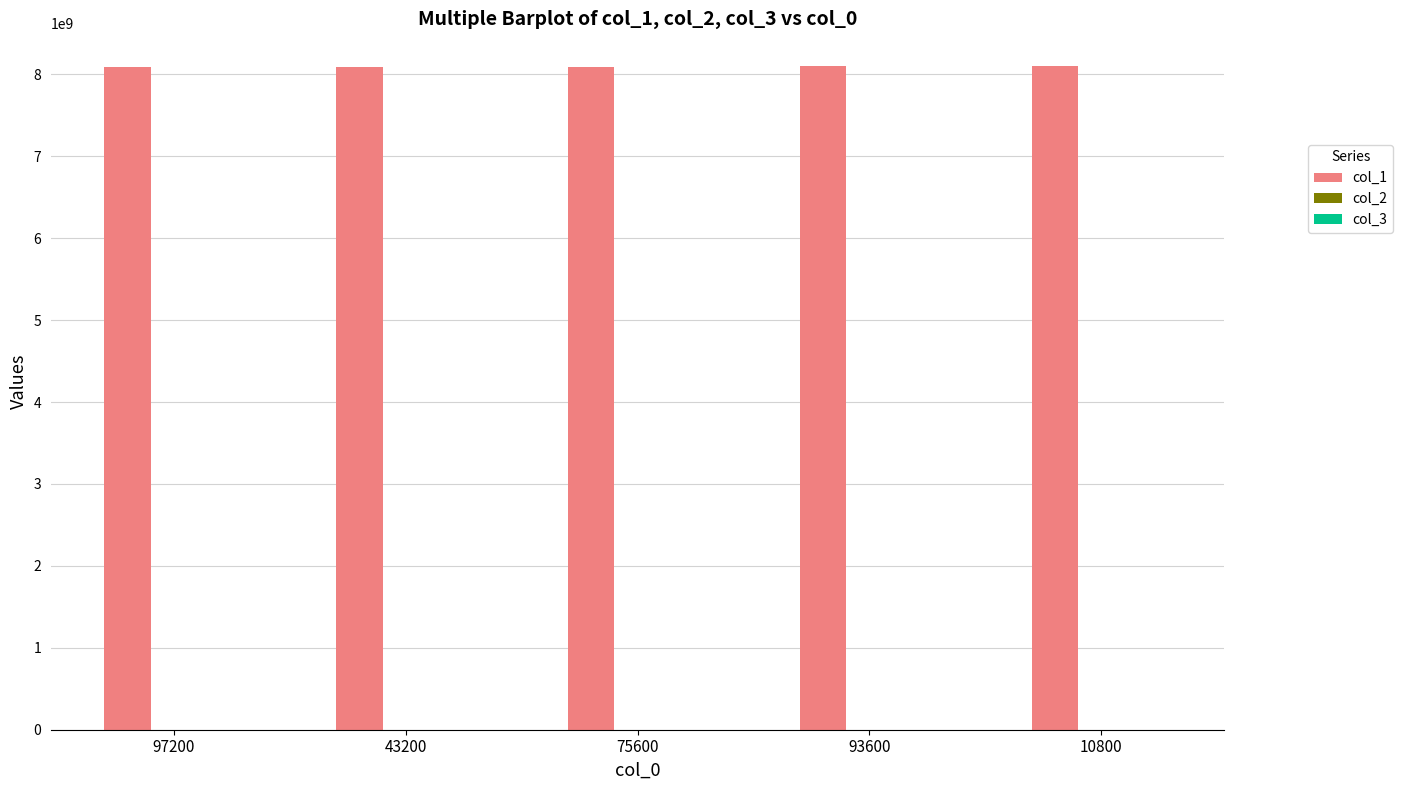

The value of col_1 at 43200 is 8095700000.0. True or false?

True